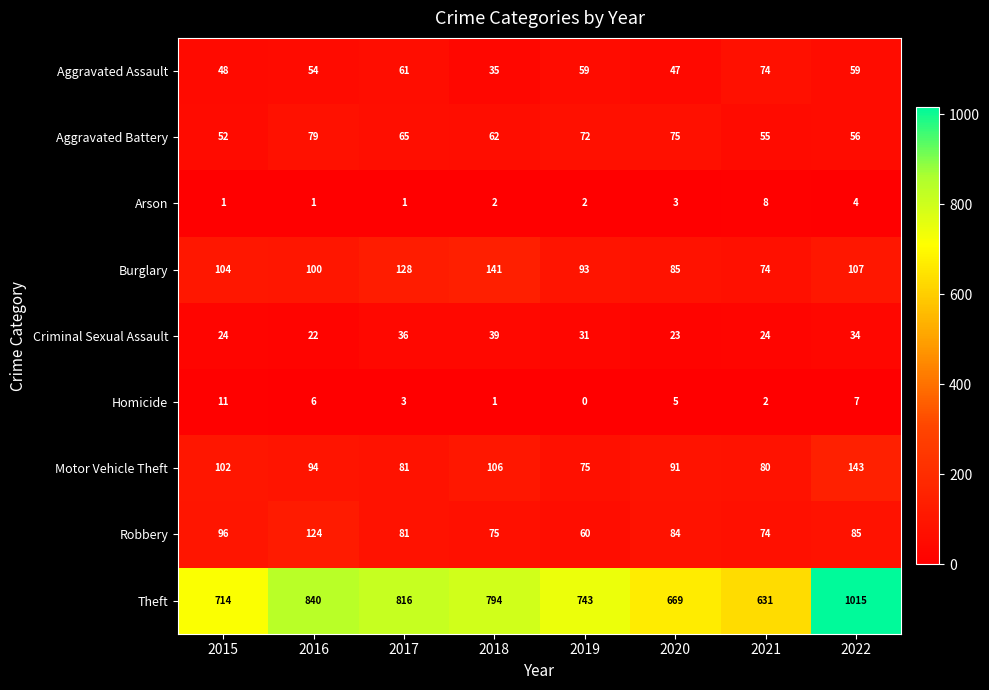

Rank the series by their maximum value, from lowest to highest.

Arson, Homicide, Criminal Sexual Assault, Aggravated Assault, Aggravated Battery, Robbery, Burglary, Motor Vehicle Theft, Theft